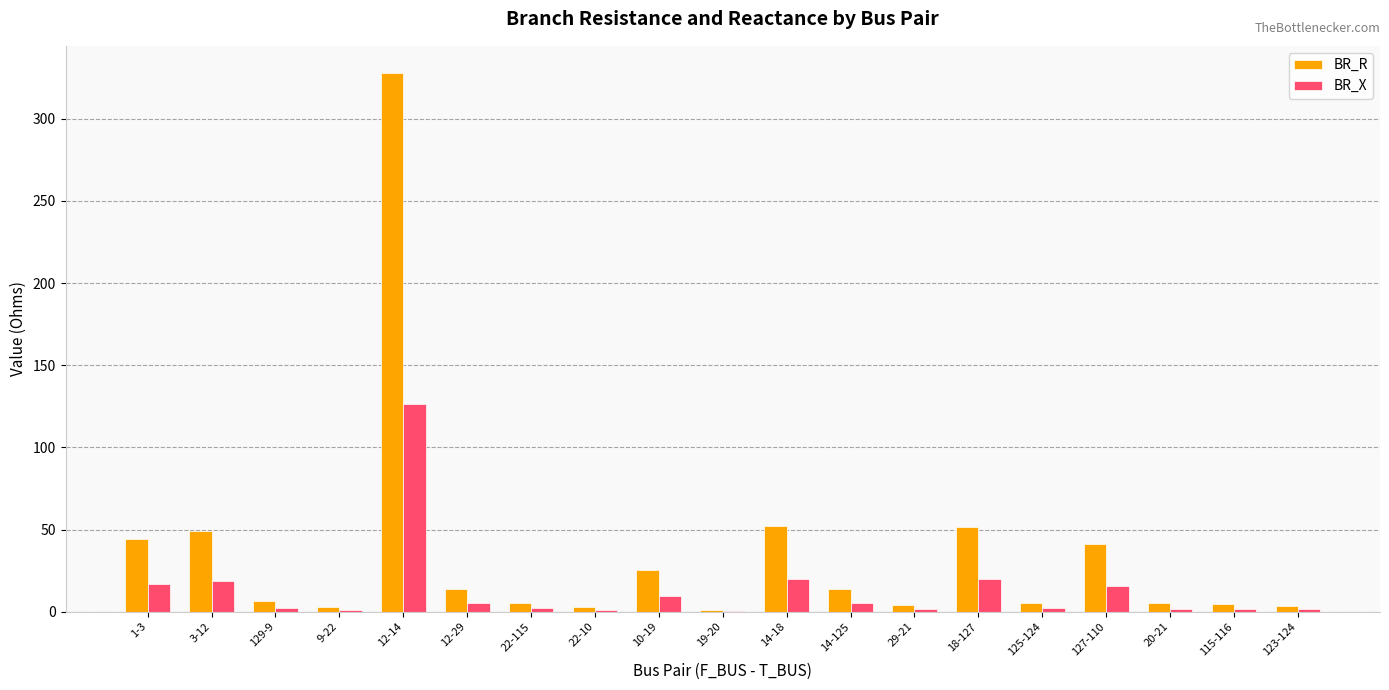

What is the sum of all BR_R values?

661.3